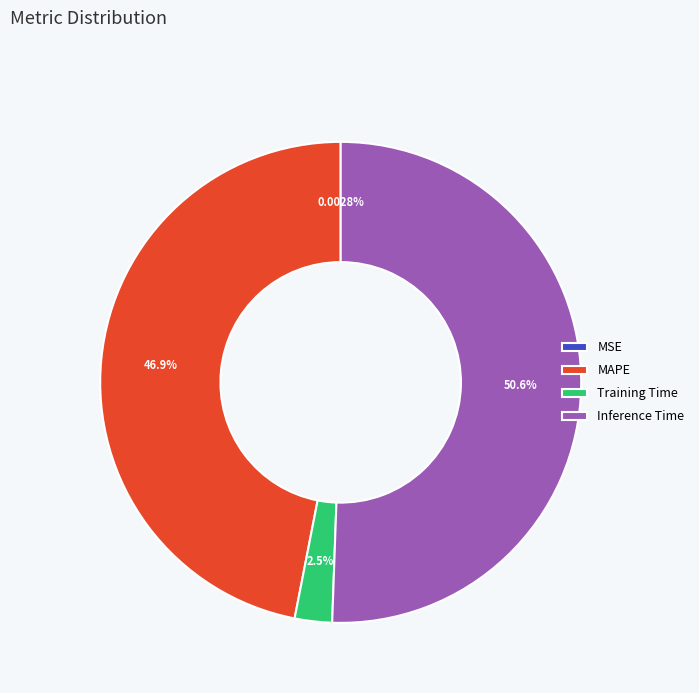

To the nearest percent, what percentage of the pie is Inference Time?

51%